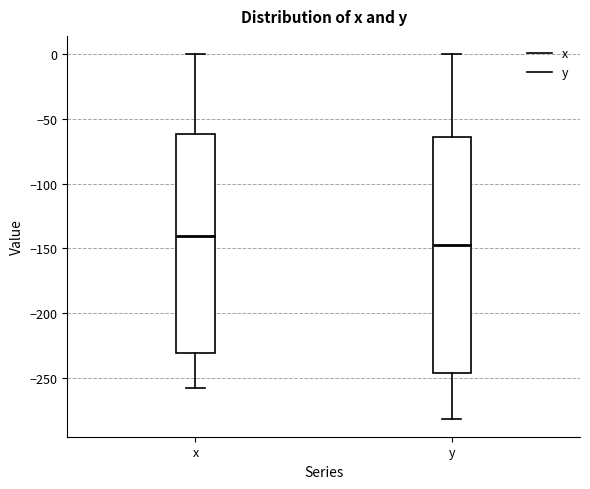

Which box's median line is the highest?

x